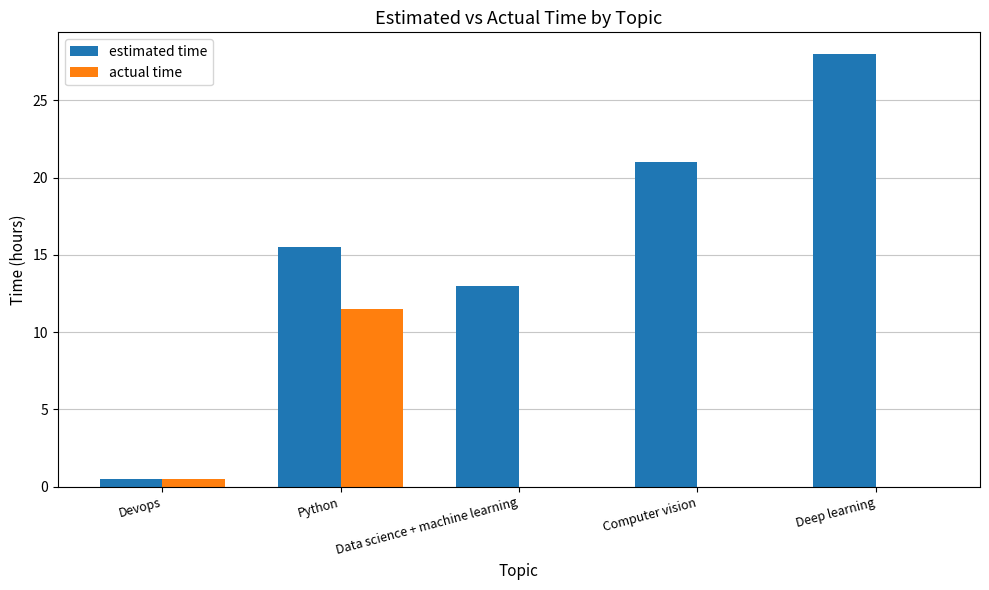

Count the number of categories in the chart.

5